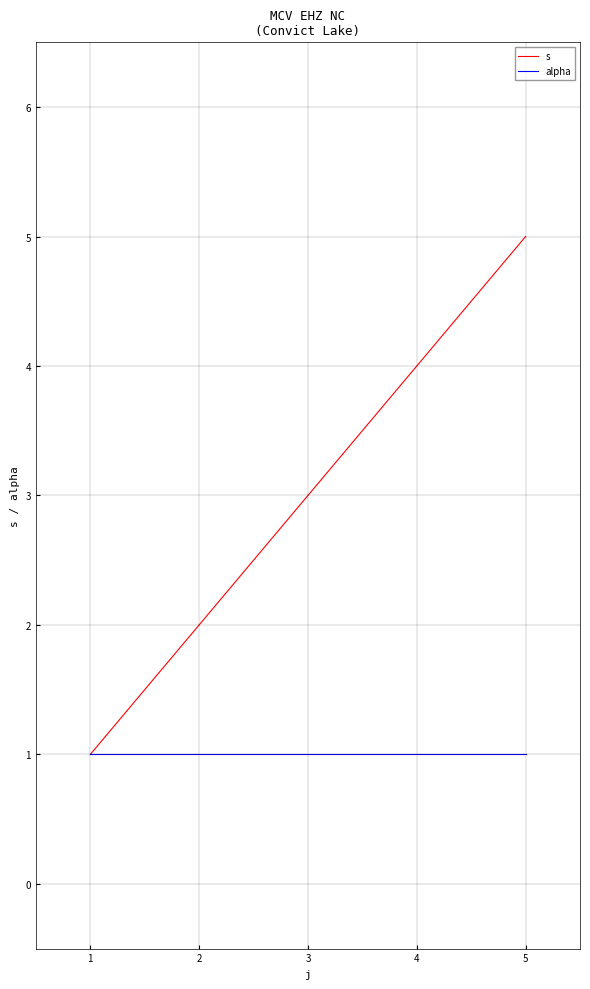

What is the approximate value of alpha at 1?

1